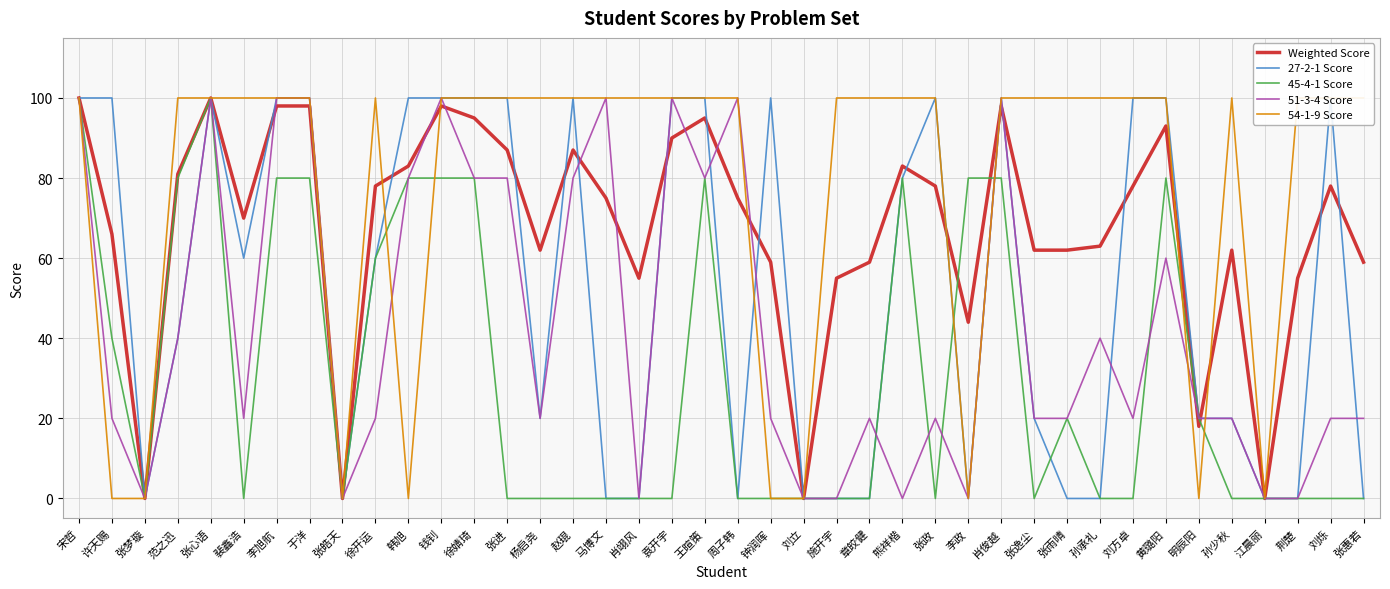

What is the average value of the 45-4-1 Score series?

30